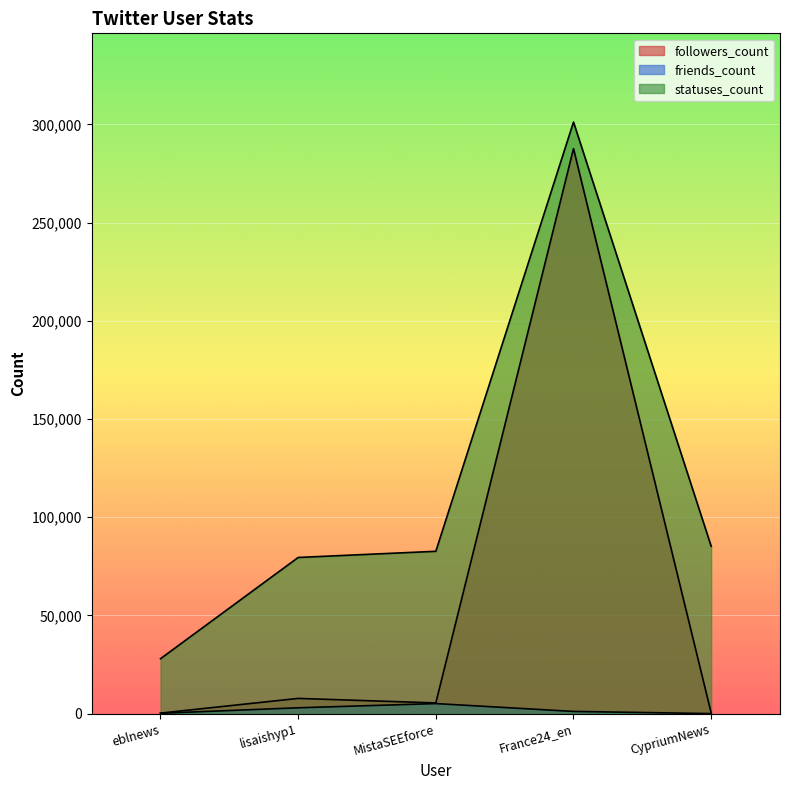

Where is the first local minimum for followers_count?

MistaSEEforce